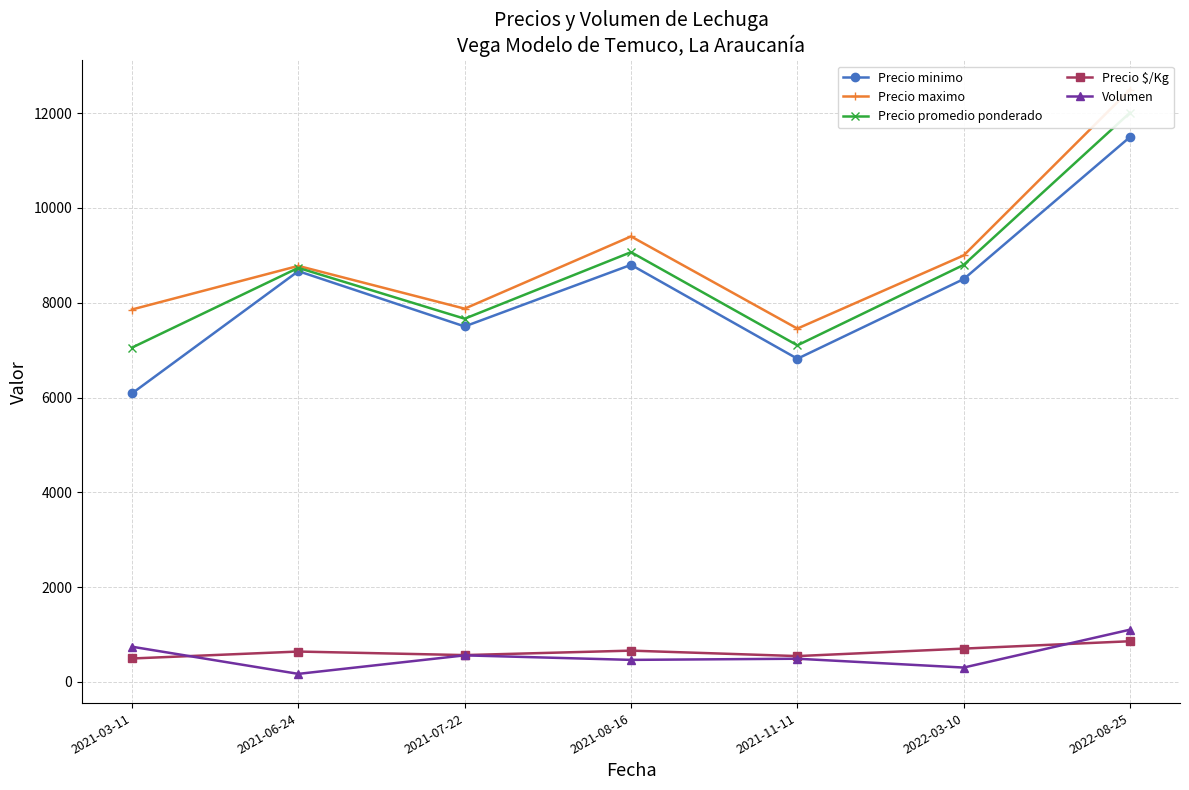

What is the smallest value displayed?

166.7